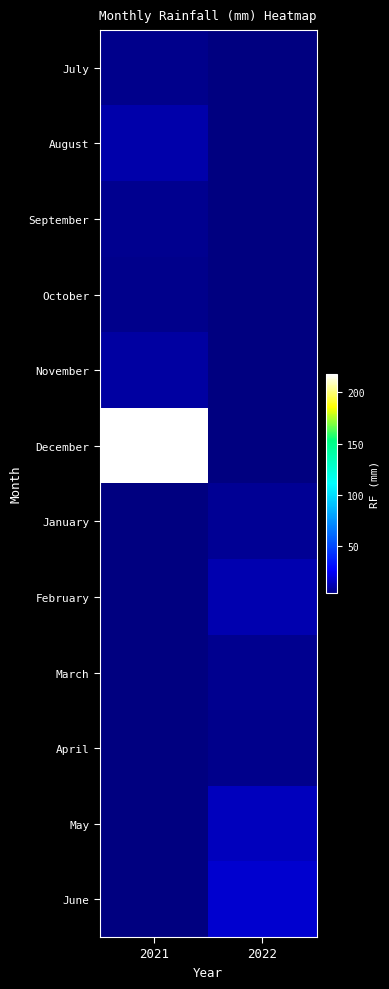

Rank the series at 2021 from highest to lowest value.

December, August, September, July, January, February, March, April, May, June, November, October